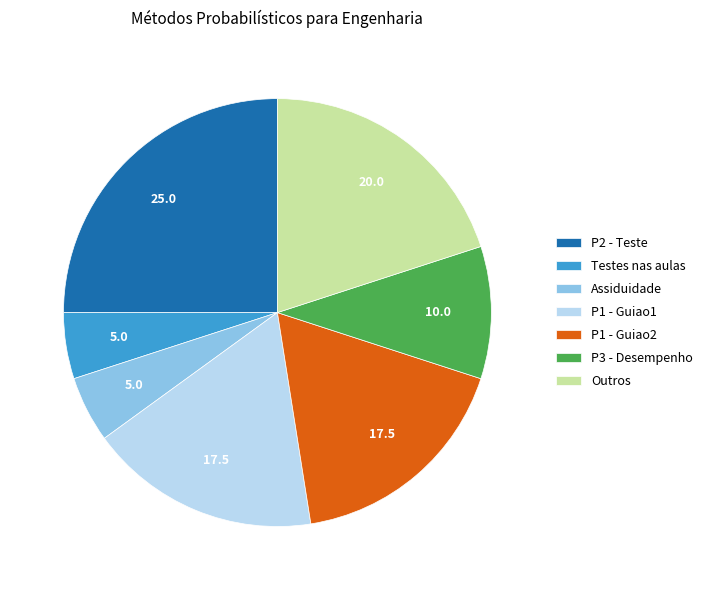

Which category has the biggest portion of the pie?

P2 - Teste